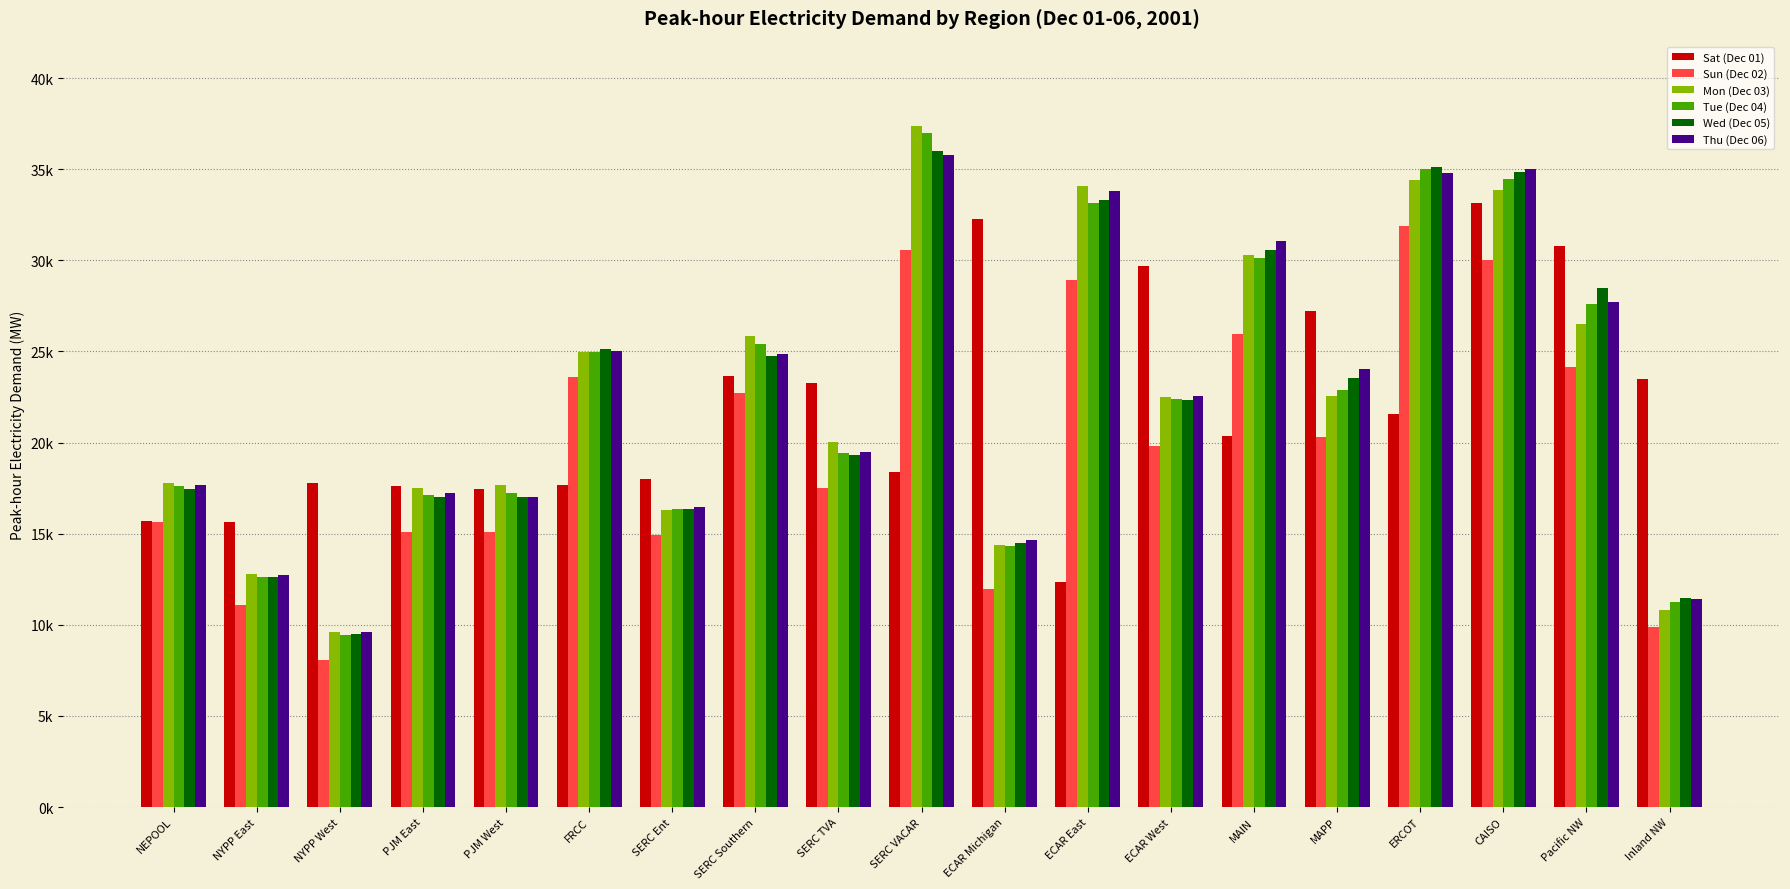

What is the difference between the highest and lowest values at PJM West?

2614.1